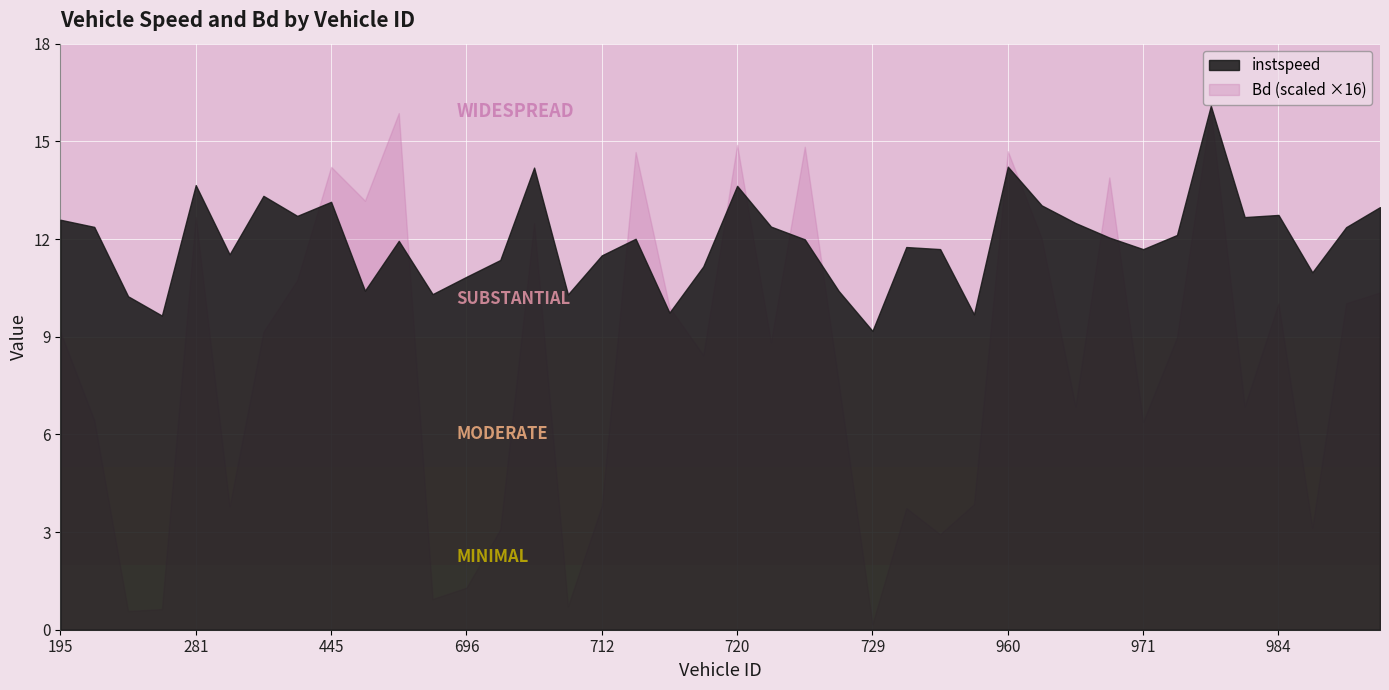

What is the total value across all series at 726?

10.9